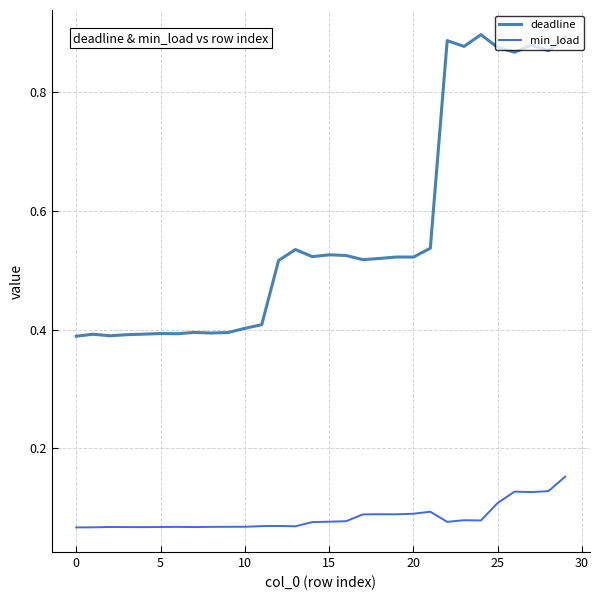

Rank the series by their average value, from lowest to highest.

min_load, deadline